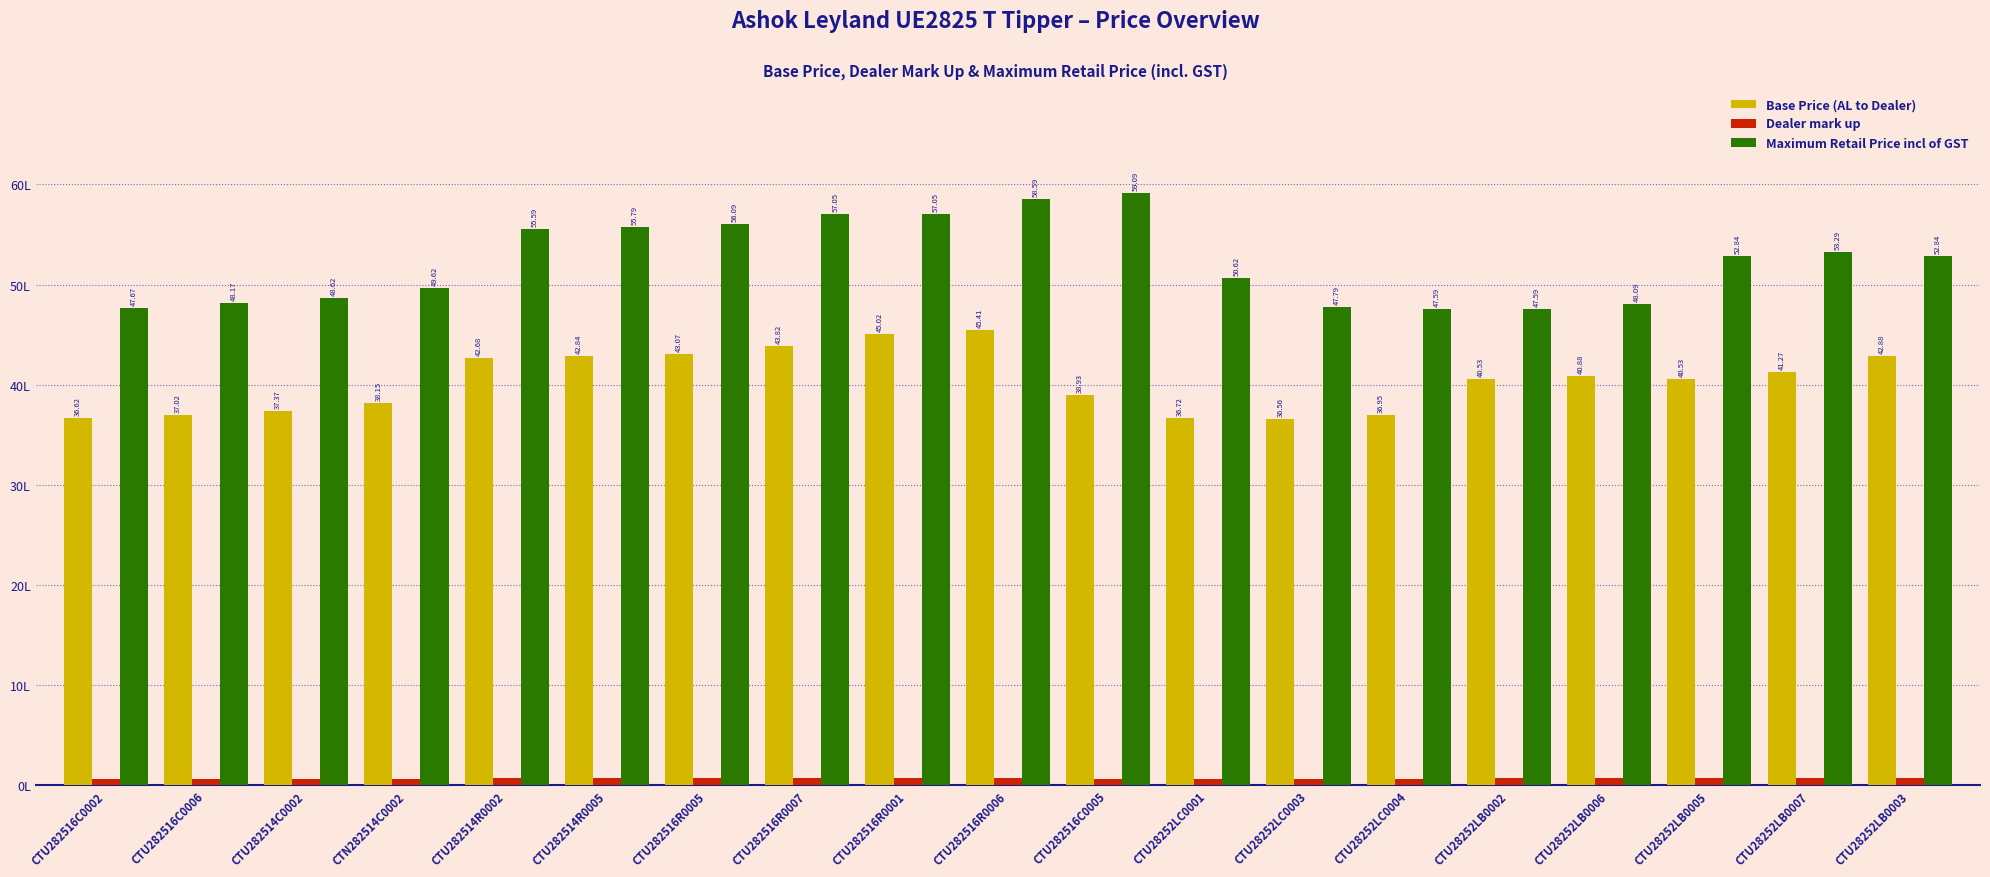

What is the difference between the second highest and minimum values in the Maximum Retail Price incl of GST series?

1100000